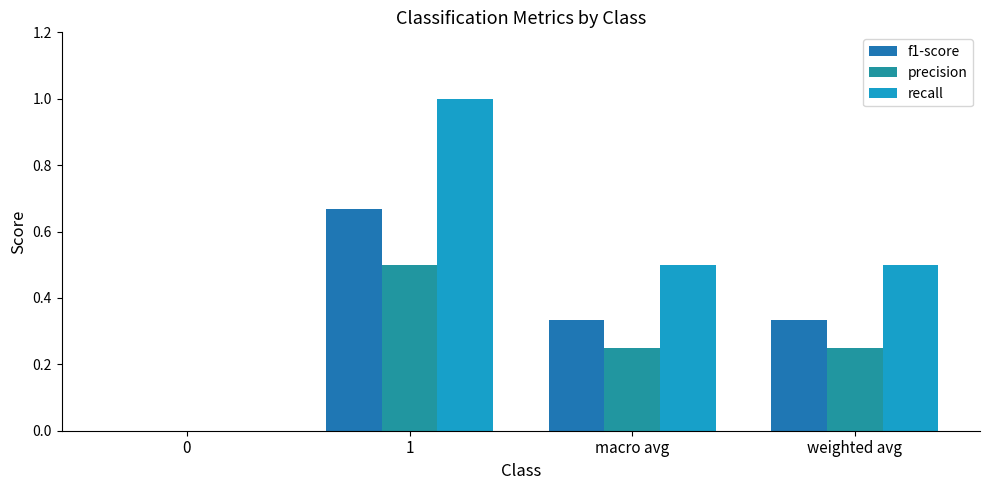

Count the number of categories in the chart.

4